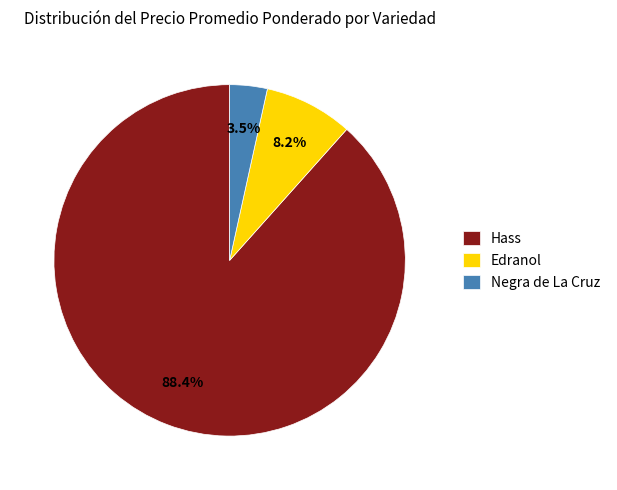

Combined, do Edranol and Hass account for over 50%?

Yes